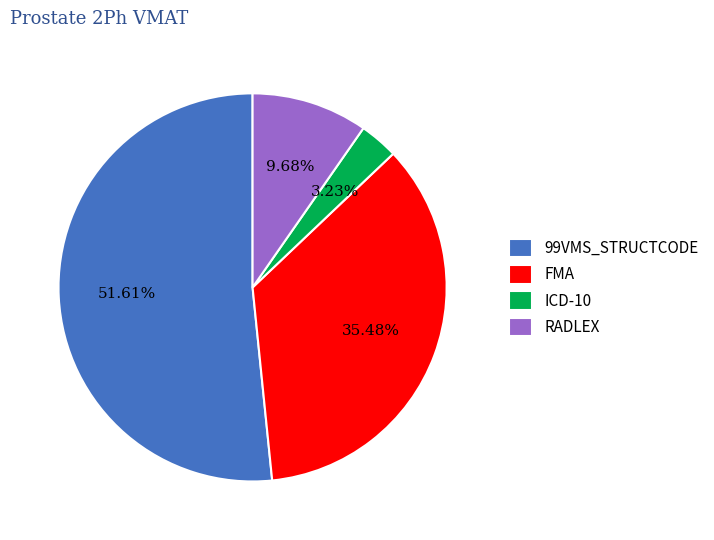

Approximately how many times larger is the value at FMA compared to RADLEX?

3.7